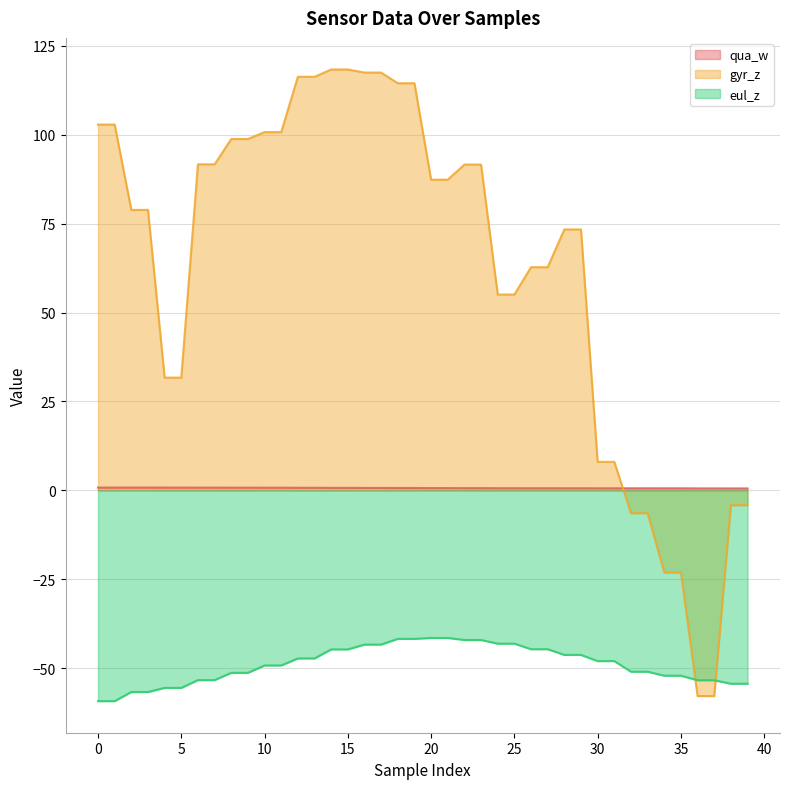

Reading right to left, transcribe all the data shown in this chart.

qua_w: 39=0.5	38=0.5	37=0.5	36=0.5	35=0.6	34=0.6	33=0.6	32=0.6	31=0.6	30=0.6	29=0.6	28=0.6	27=0.6	26=0.6	25=0.6	24=0.6	23=0.6	22=0.6	21=0.6	20=0.6	19=0.6	18=0.6	17=0.7	16=0.7	15=0.7	14=0.7	13=0.7	12=0.7	11=0.7	10=0.7	9=0.7	8=0.7	7=0.7	6=0.7	5=0.8	4=0.8	3=0.8	2=0.8	1=0.8	0=0.8
gyr_z: 39=-4.2	38=-4.2	37=-57.9	36=-57.9	35=-23.1	34=-23.1	33=-6.4	32=-6.4	31=8.0	30=8.0	29=73.4	28=73.4	27=62.8	26=62.8	25=55.1	24=55.1	23=91.6	22=91.6	21=87.4	20=87.4	19=114.5	18=114.5	17=117.5	16=117.5	15=118.4	14=118.4	13=116.3	12=116.3	11=100.8	10=100.8	9=98.8	8=98.8	7=91.7	6=91.7	5=31.7	4=31.7	3=78.9	2=78.9	1=102.9	0=102.9
eul_z: 39=-54.4	38=-54.4	37=-53.4	36=-53.4	35=-52.2	34=-52.2	33=-51.0	32=-51.0	31=-48.0	30=-48.0	29=-46.3	28=-46.3	27=-44.7	26=-44.7	25=-43.1	24=-43.1	23=-42.1	22=-42.1	21=-41.5	20=-41.5	19=-41.8	18=-41.8	17=-43.4	16=-43.4	15=-44.8	14=-44.8	13=-47.3	12=-47.3	11=-49.3	10=-49.3	9=-51.4	8=-51.4	7=-53.4	6=-53.4	5=-55.6	4=-55.6	3=-56.7	2=-56.7	1=-59.3	0=-59.3